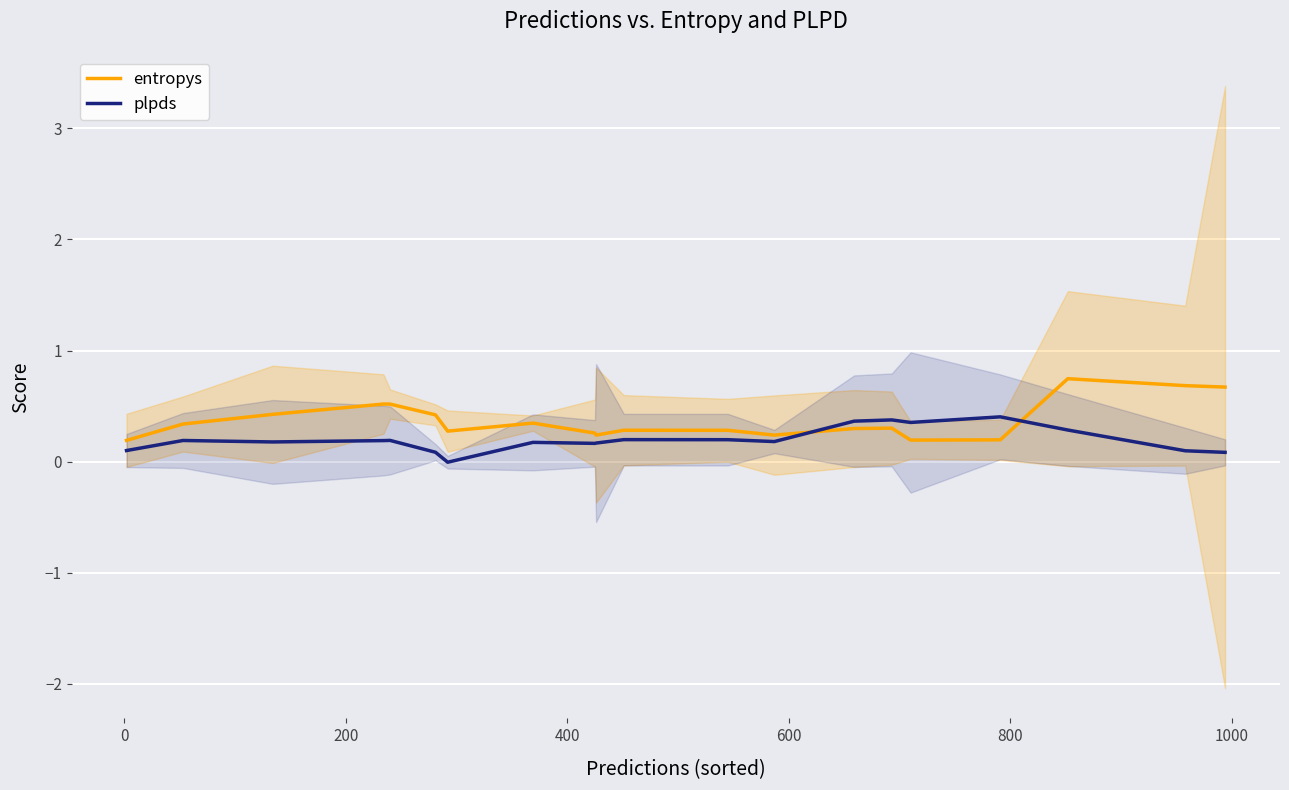

What is the highest value of the plpds series?

0.4